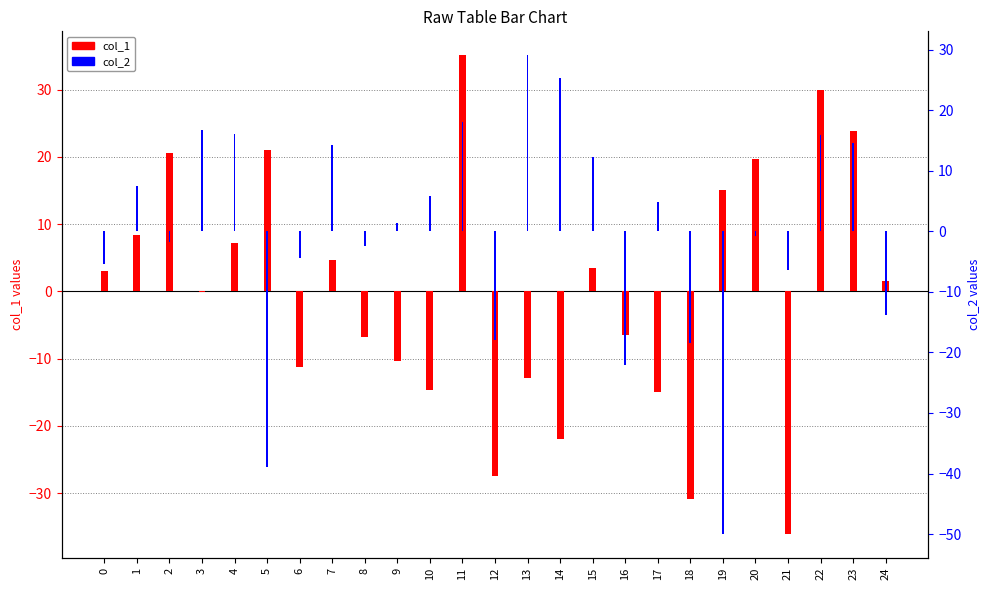

Reading left to right, extract all data points from this chart.

col_1: 0=3.0	1=8.5	2=20.6	3=-0.1	4=7.2	5=21.1	6=-11.3	7=4.7	8=-6.7	9=-10.4	10=-14.7	11=35.1	12=-27.4	13=-12.9	14=-22.0	15=3.5	16=-6.4	17=-14.9	18=-30.8	19=15.0	20=19.7	21=-36.0	22=29.9	23=23.9	24=1.5
col_2: 0=-5.4	1=7.6	2=-1.8	3=16.8	4=16.1	5=-38.9	6=-4.4	7=14.3	8=-2.4	9=1.4	10=5.9	11=18.0	12=-17.9	13=29.1	14=25.3	15=12.3	16=-22.1	17=4.8	18=-18.4	19=-50.0	20=-0.8	21=-6.3	22=16.0	23=14.6	24=-13.7